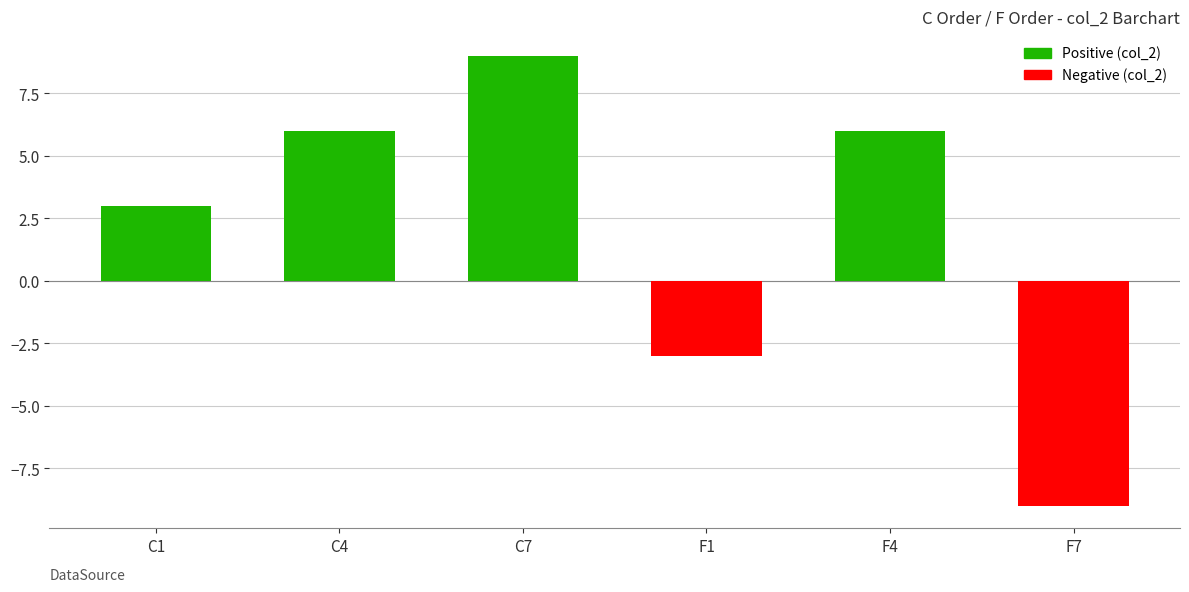

What is the greatest value displayed?

9